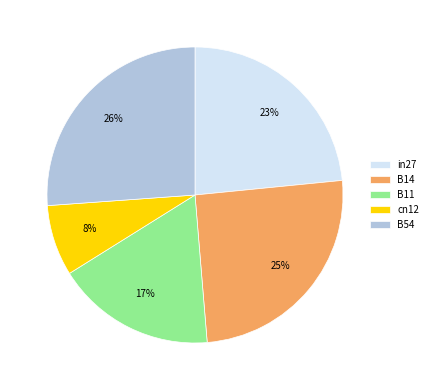

To the nearest percent, what is the average slice percentage?

20%